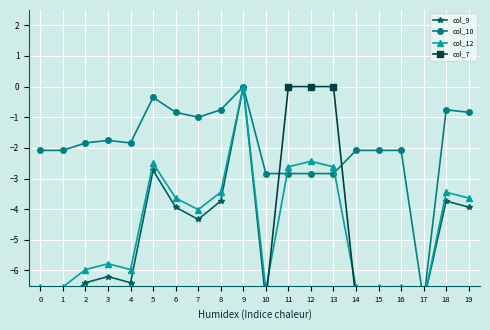

Between 3 and 9, which series saw the biggest shift?

col_9